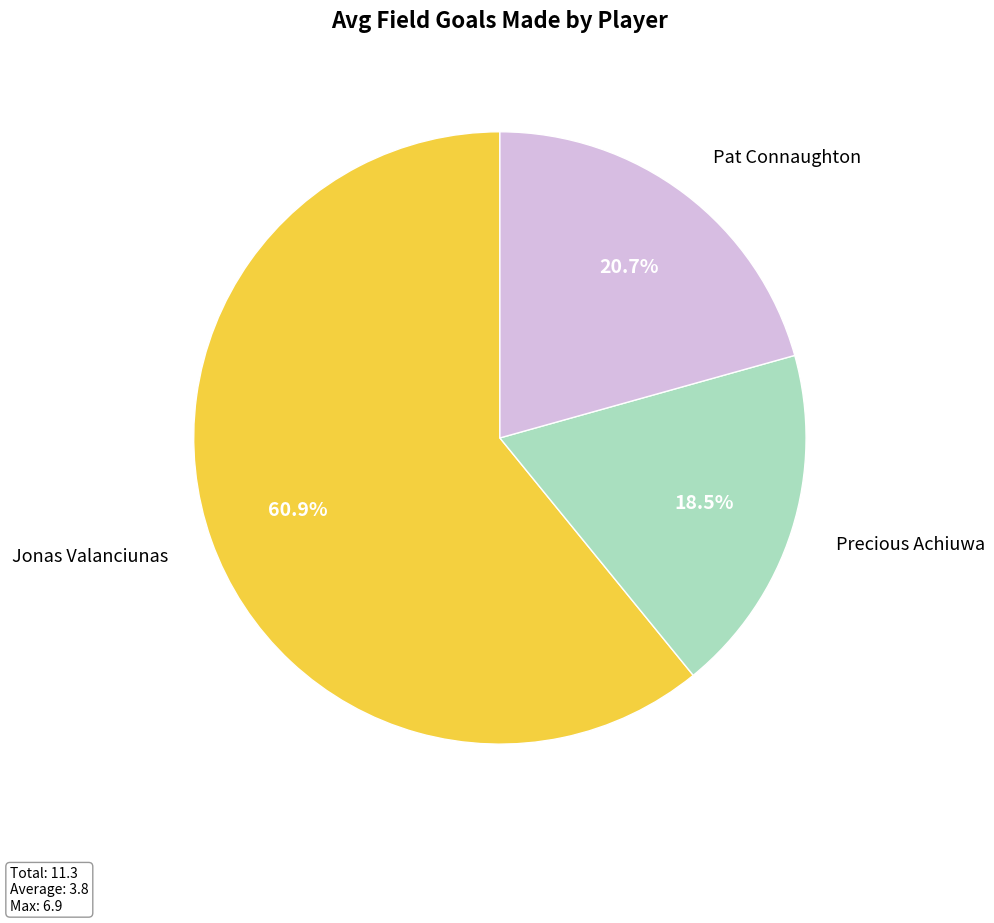

How many segments does this pie chart have?

3